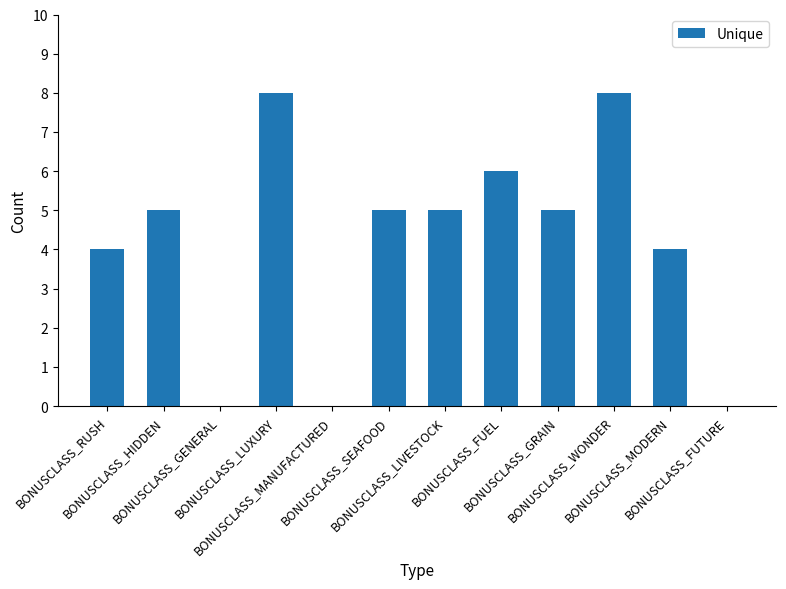

The chart shows a value of 5 at BONUSCLASS_GRAIN. True or false?

True